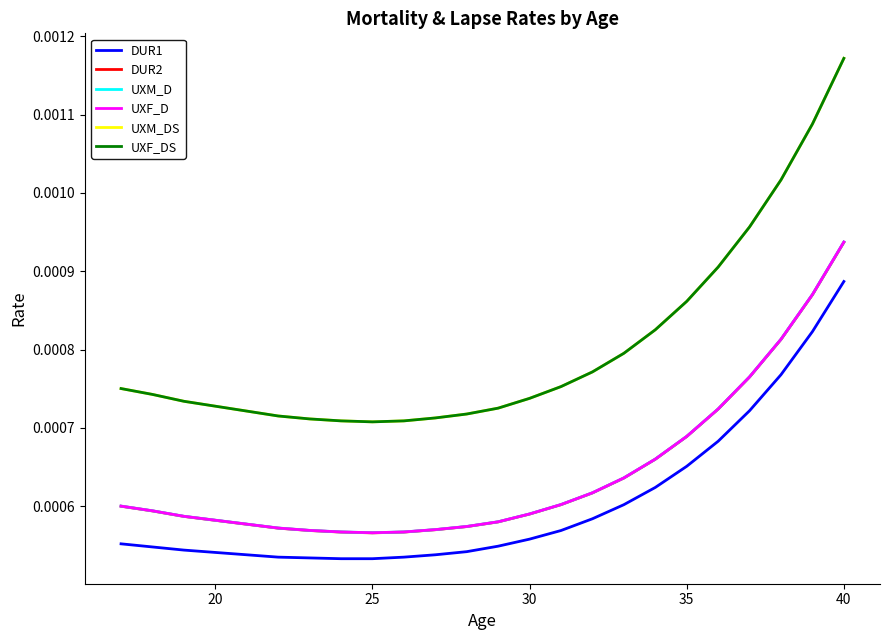

Is this an area chart (filled region under the line)?

No